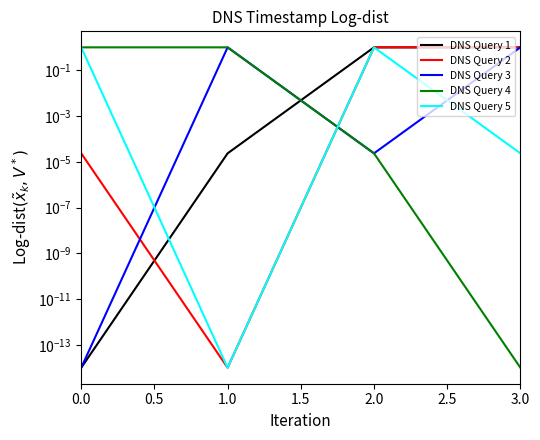

What is the sum of the DNS Query 1 values at 1.0 and 3.0?

1.0